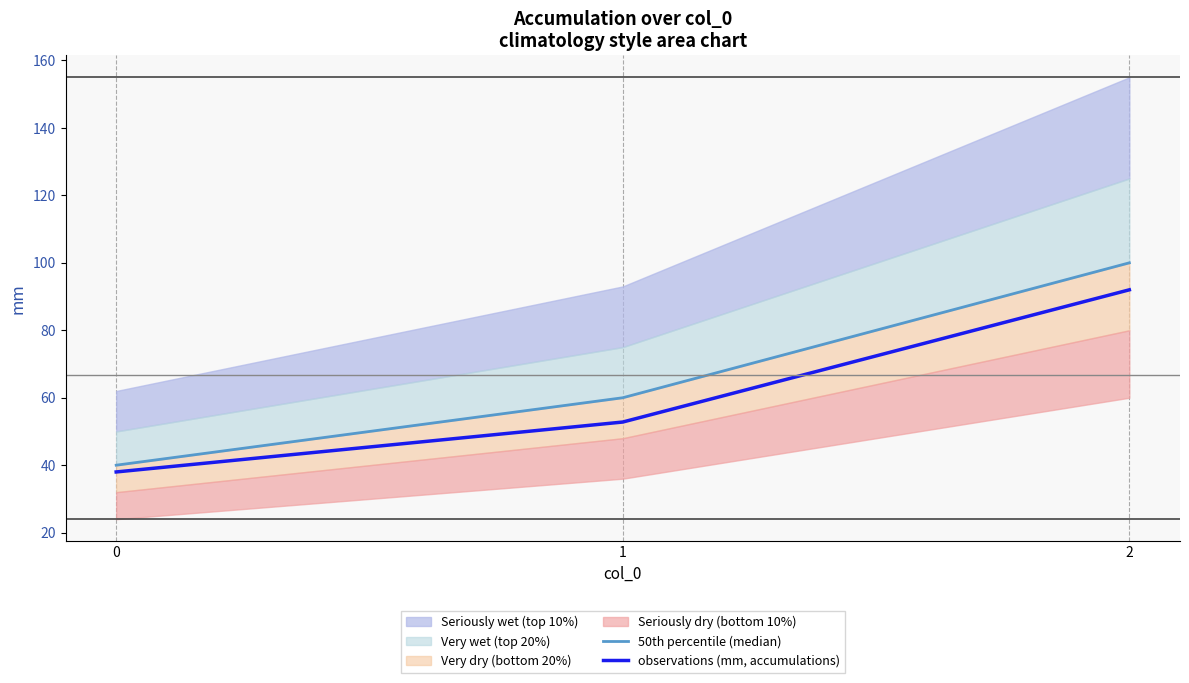

What is the difference between the observations (mm, accumulations) values at 0 and 2?

54.0